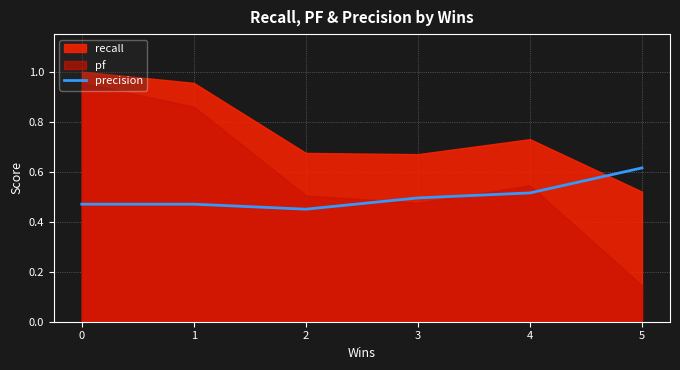

How many lines are shown in the chart?

1